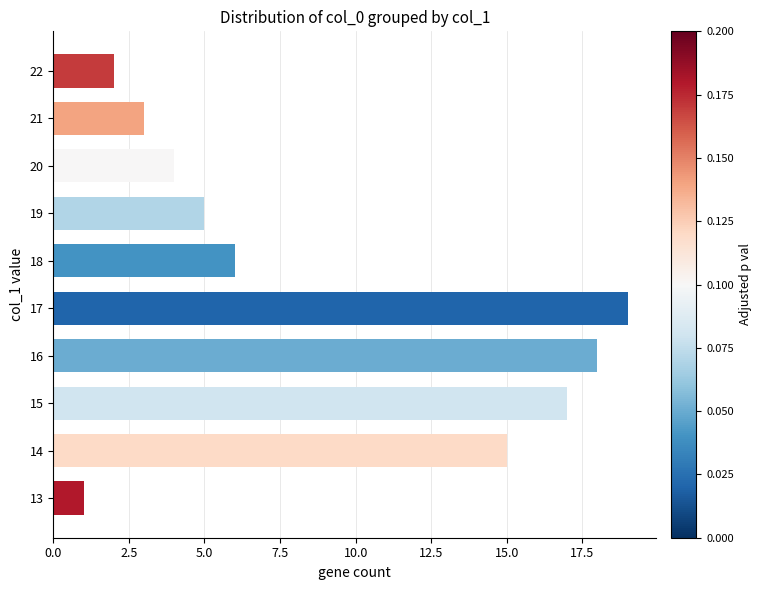

Is it true that the value at 18 is 10?

False